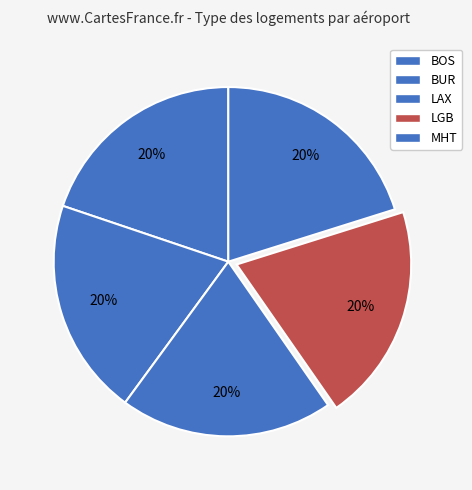

Between MHT and LGB, which is larger?

LGB